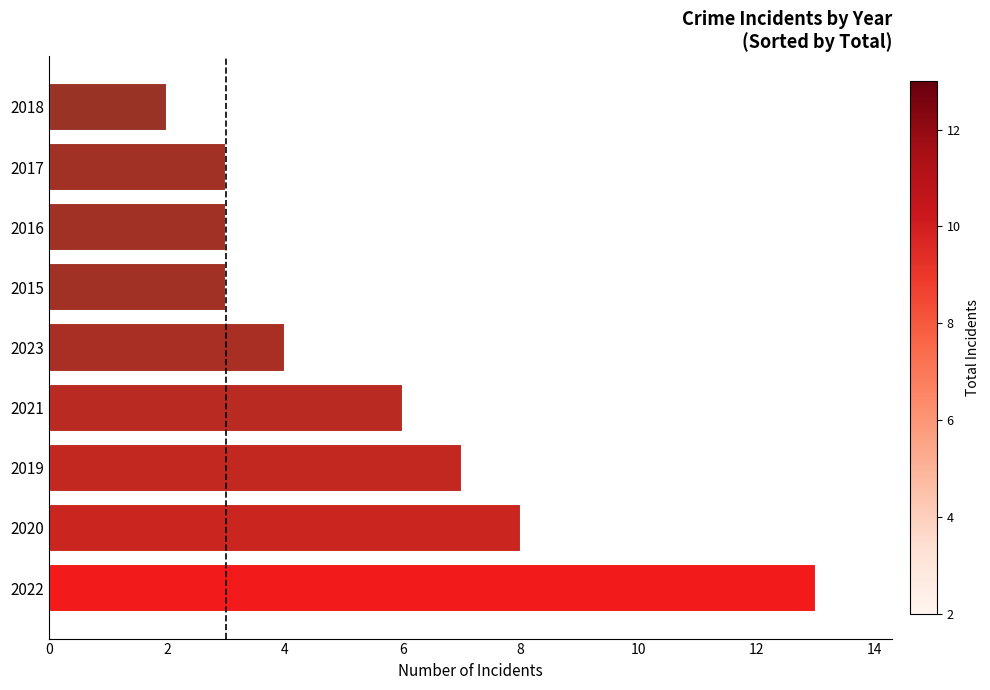

Is it true that the value at 2015 is 3?

True